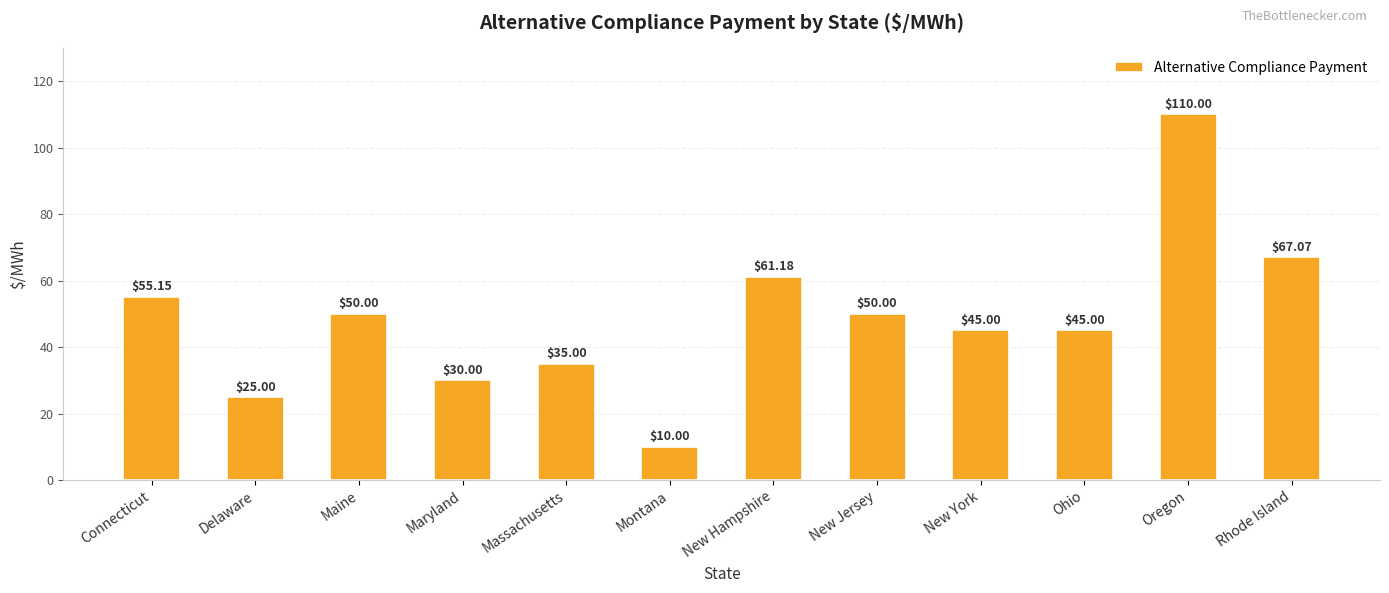

What is the label of the 12th bar from the right?

Connecticut